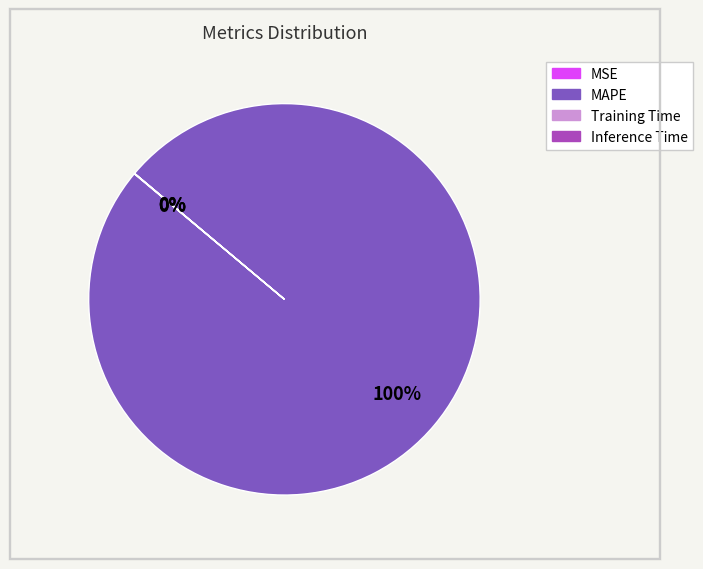

To the nearest percent, what is the difference between the largest and smallest slice percentages?

100%